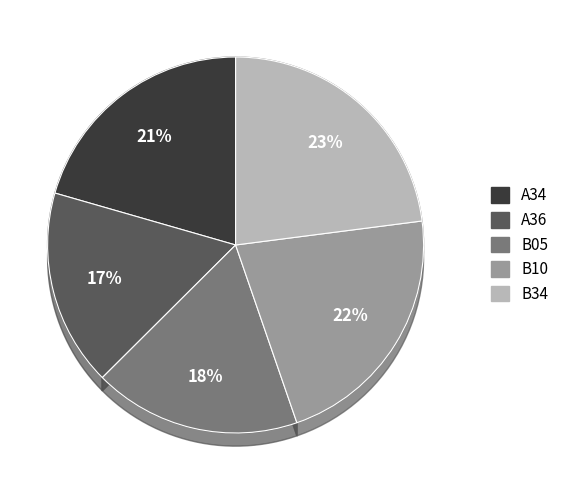

To the nearest percent, what portion does A34 represent?

21%